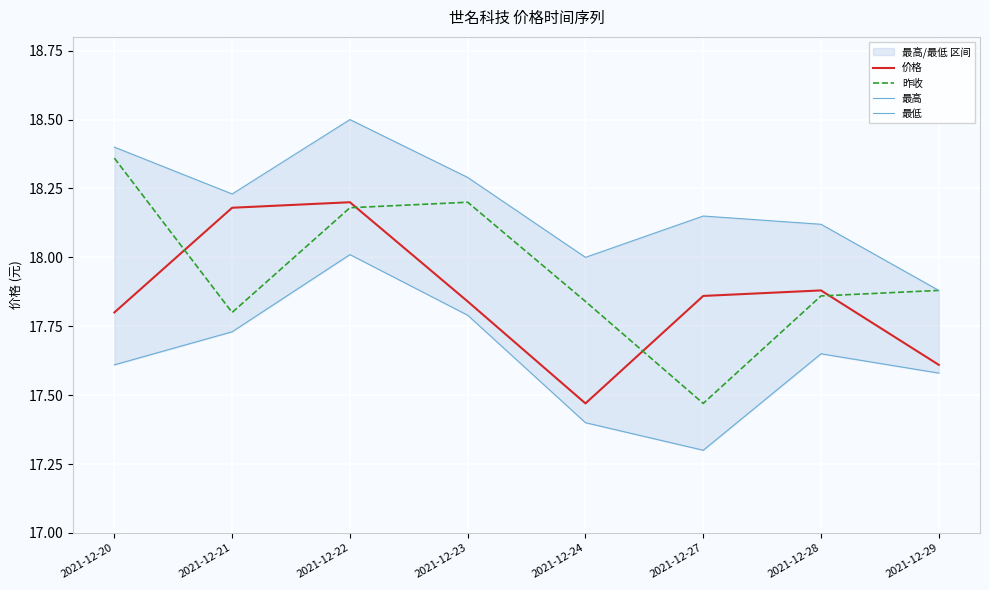

What is the sum of all 昨收 values?

143.6